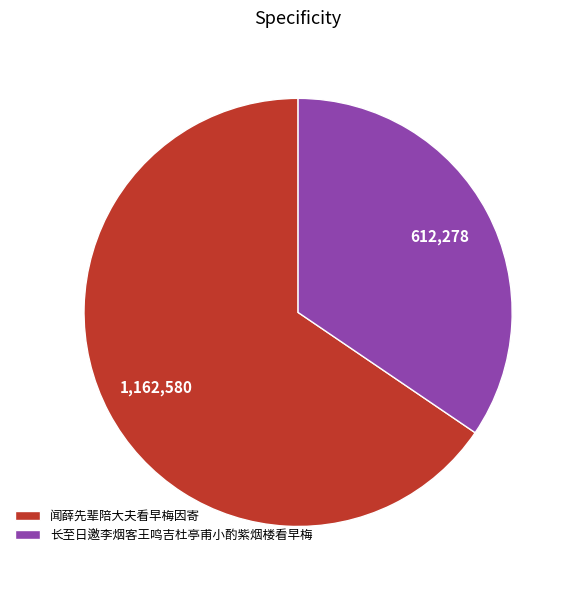

Does 闻薛先辈陪大夫看早梅因寄 represent more than half of the total?

Yes